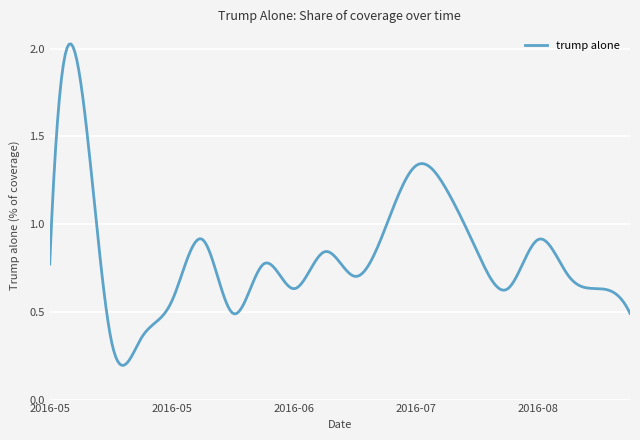

How many points are higher than both their immediate neighbors (excluding endpoints)?

6